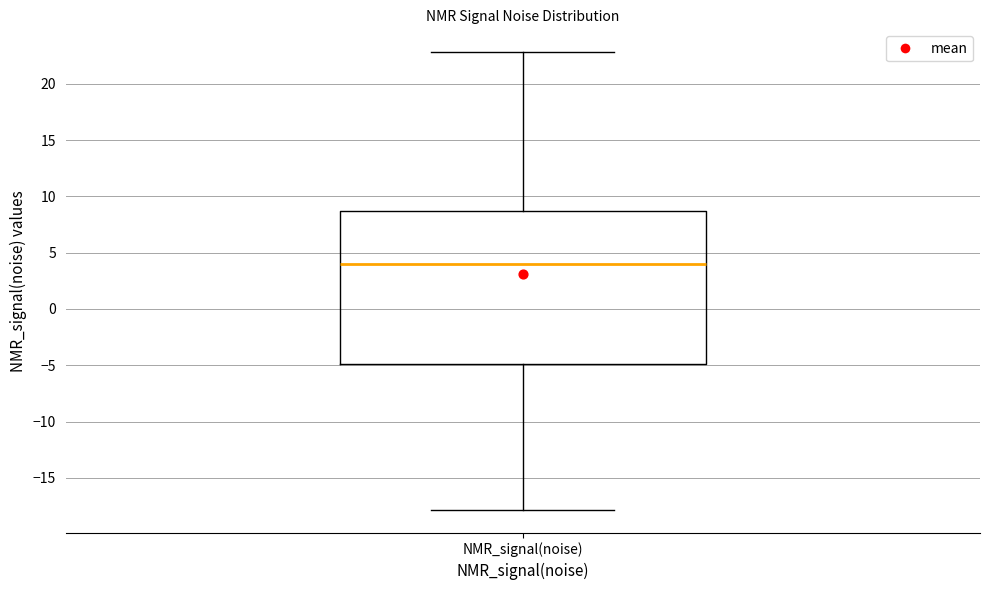

Where does the upper whisker of the box for NMR_signal(noise) end on the y-axis? The values are not printed on the chart, so give them approximately, as read against the axis.

23.0